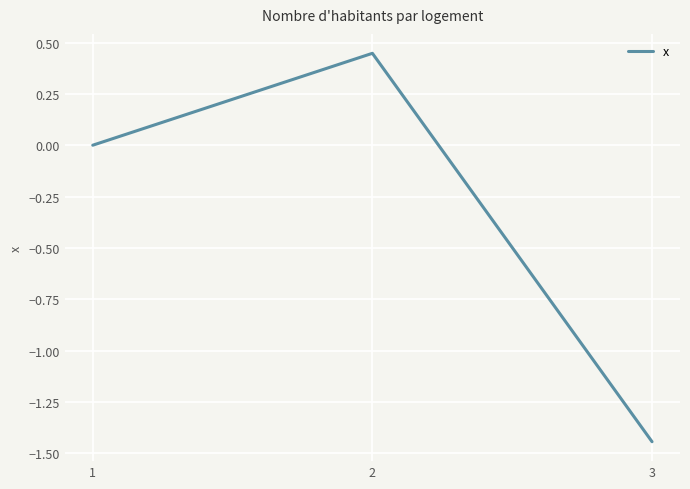

The chart shows a value of 0.0 at 1. True or false?

True